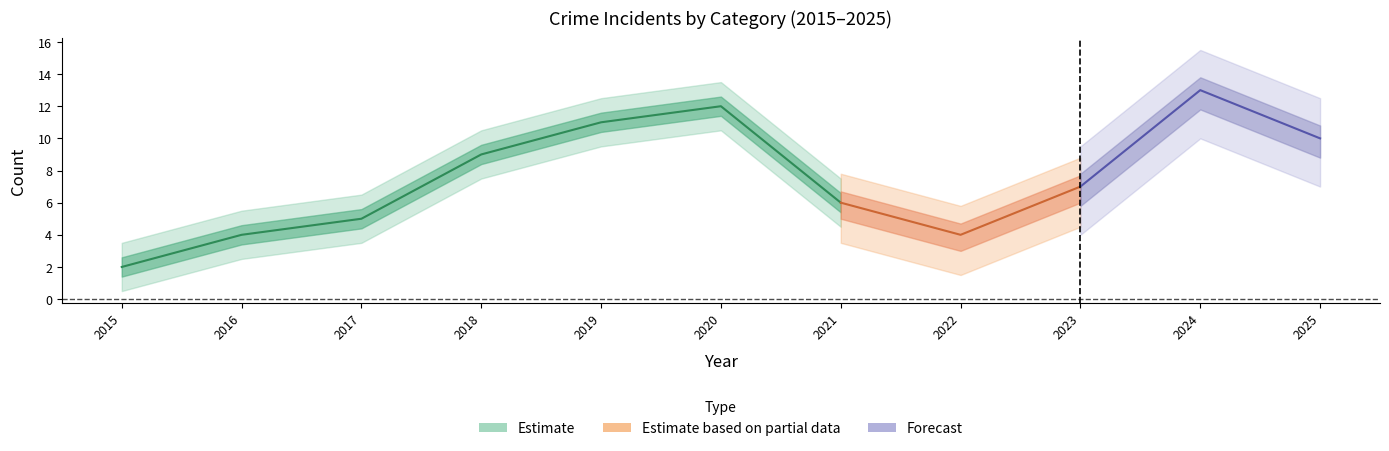

True or false: Total and Aggravated Assault intersect in this chart.

False